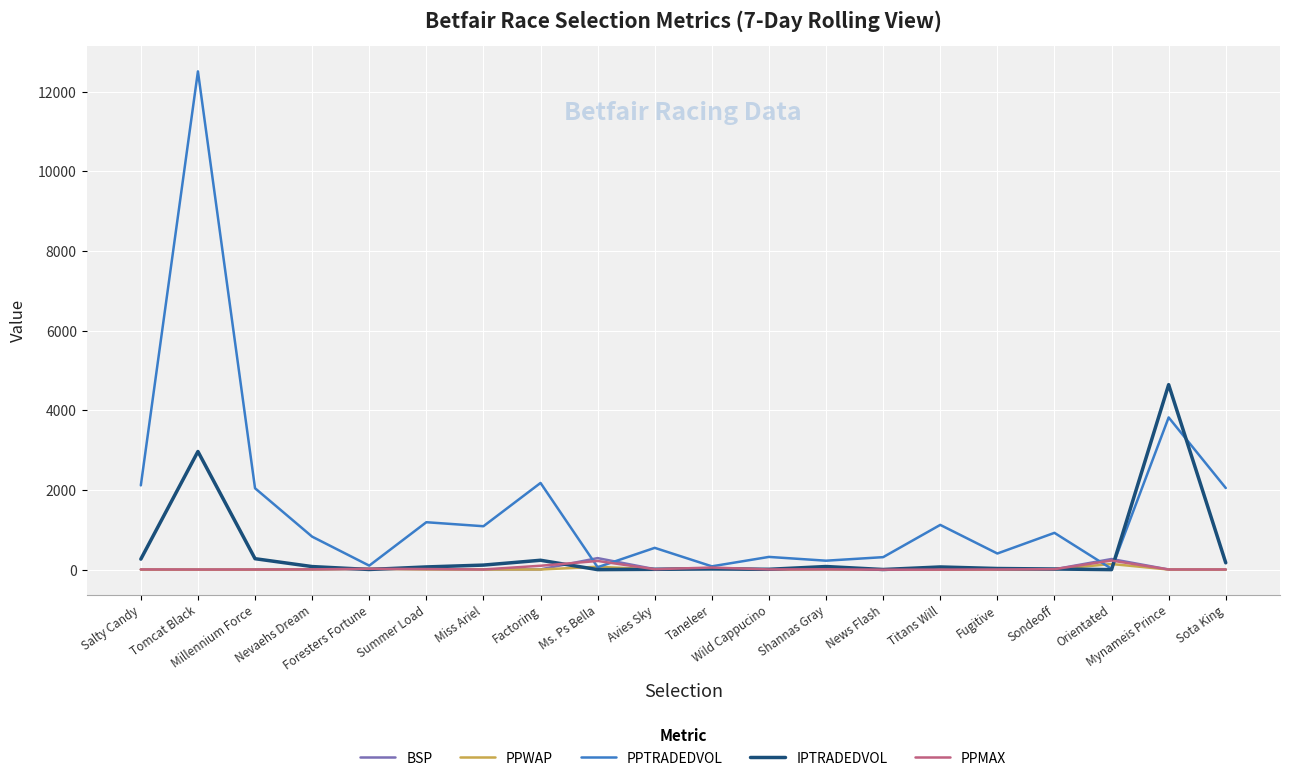

What is the approximate value of PPMAX at Sondeoff?

14.0